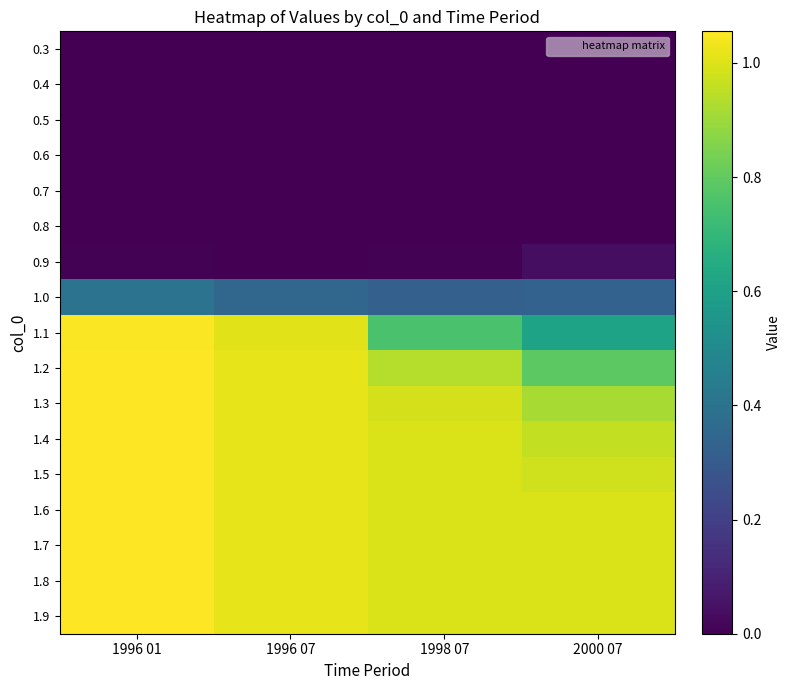

What is the spread (max minus min) of values at 1996 07?

1.0